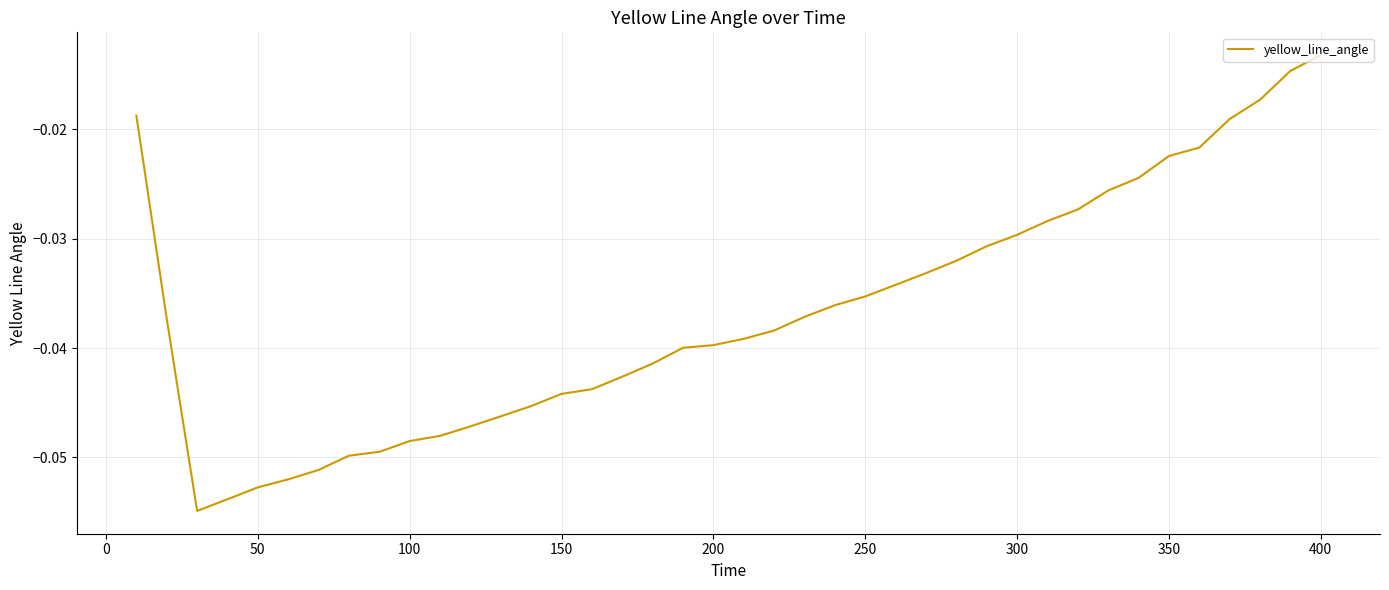

How many lines are shown in the chart?

1